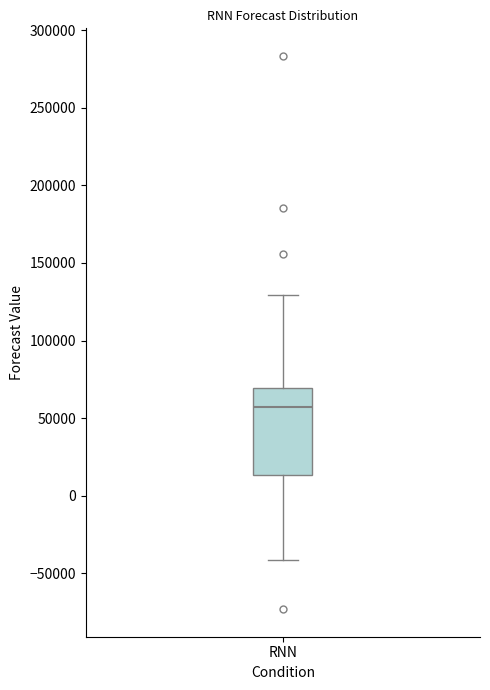

Transcribe this box plot: give where the median line is, the range the box spans, and where the two whiskers end, as read against the y-axis. The values are not printed on the chart, so give them approximately, as read against the axis.

median 55000, box 15000 to 70000, whiskers -40000 to 130000